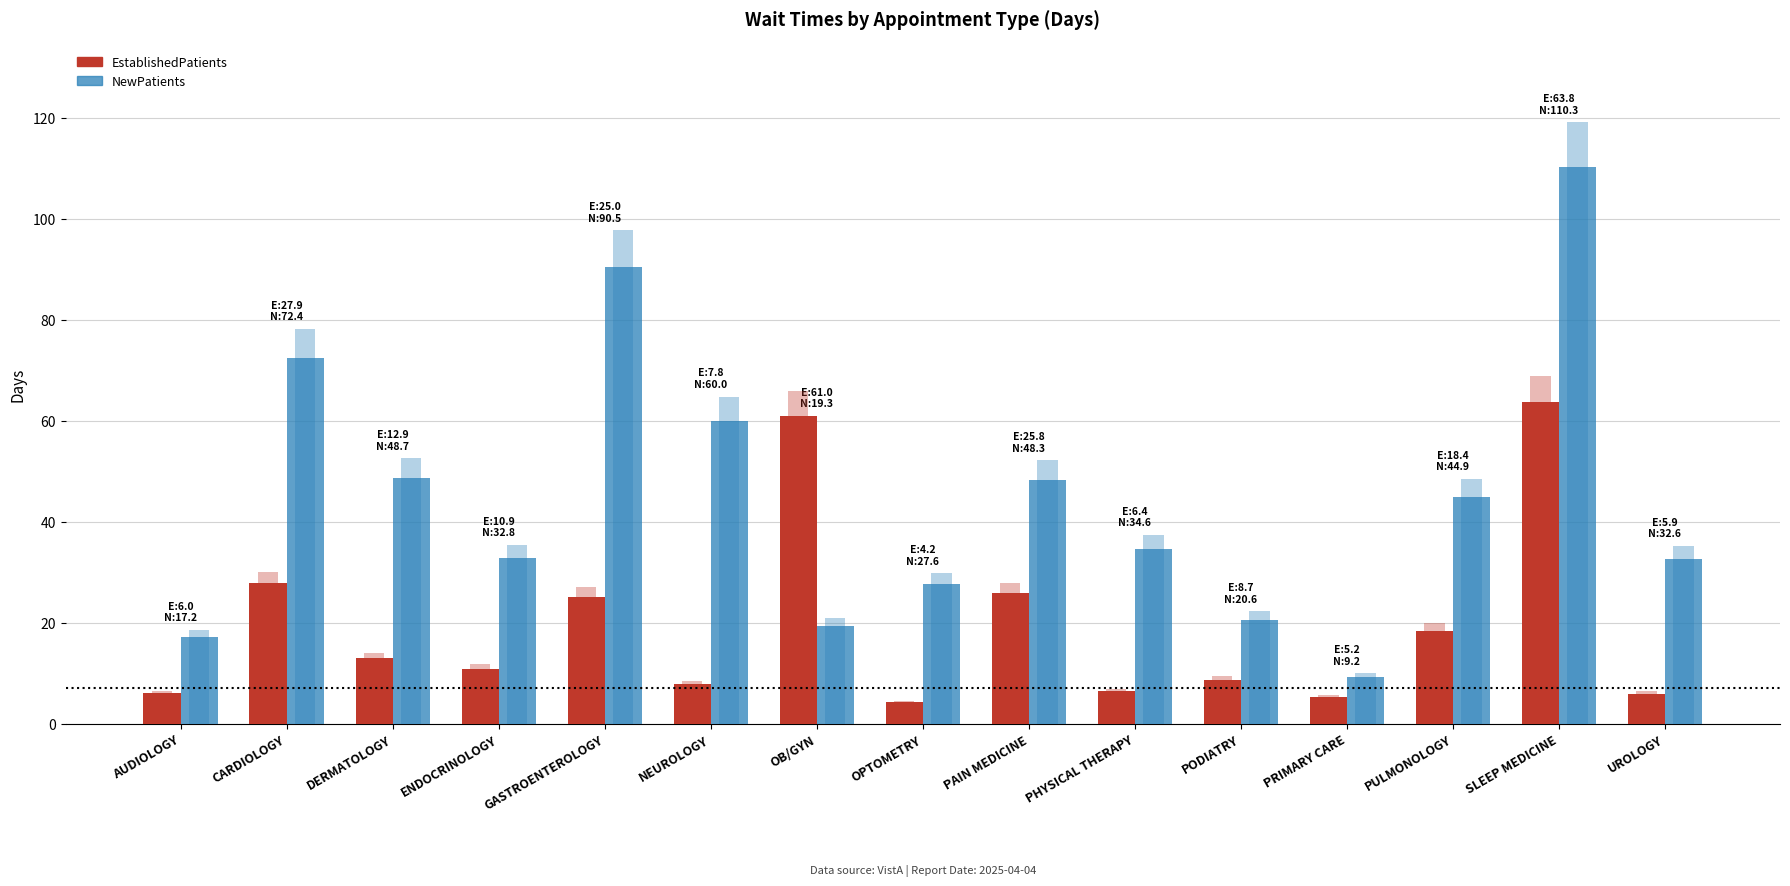

Count the number of data series in this chart.

2